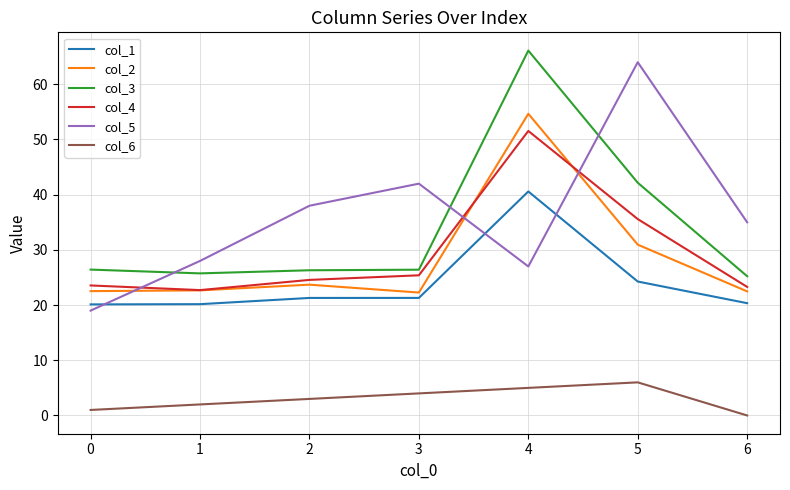

Is it true that col_6 equals -3.6 at 6?

False